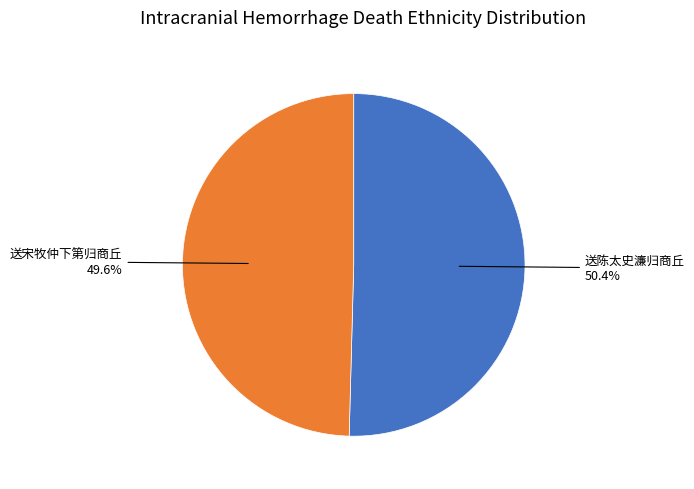

How many slices are in this pie chart?

2